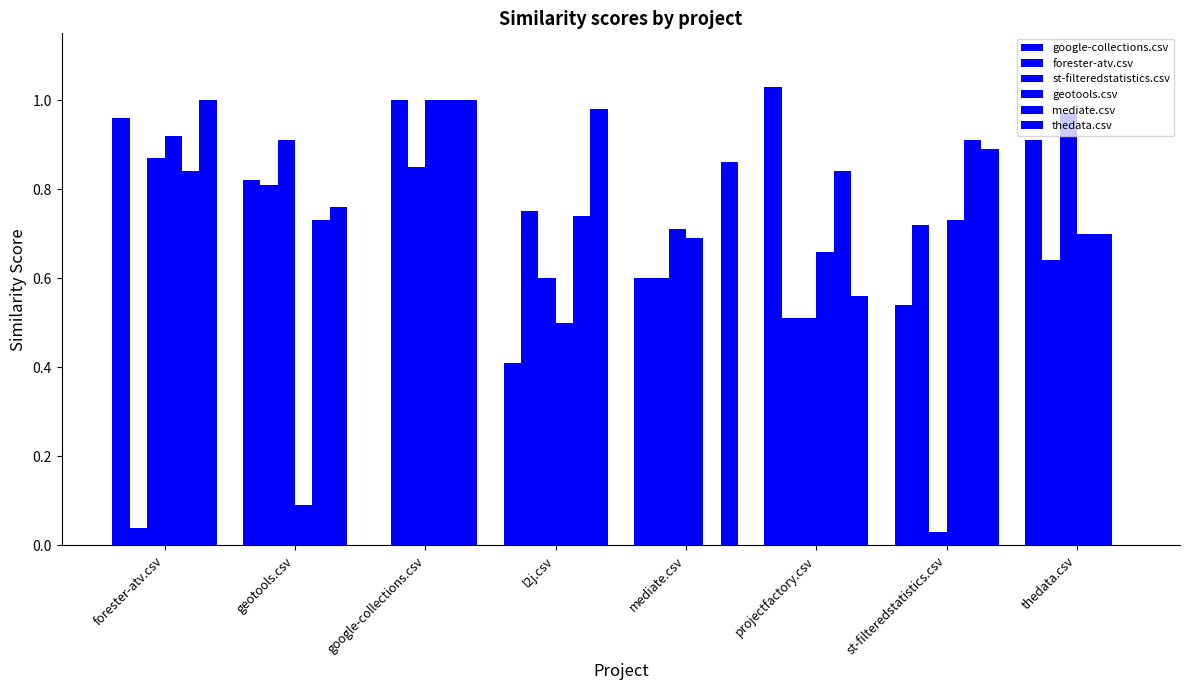

How many series are shown in this chart?

6